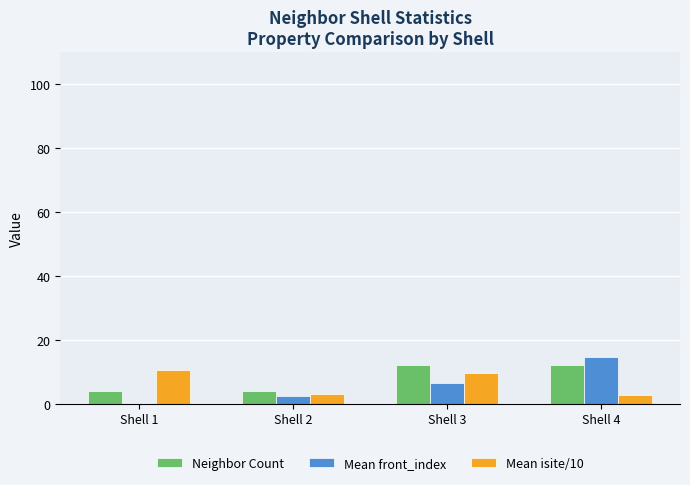

Which label corresponds to the largest value in the chart?

Shell 4